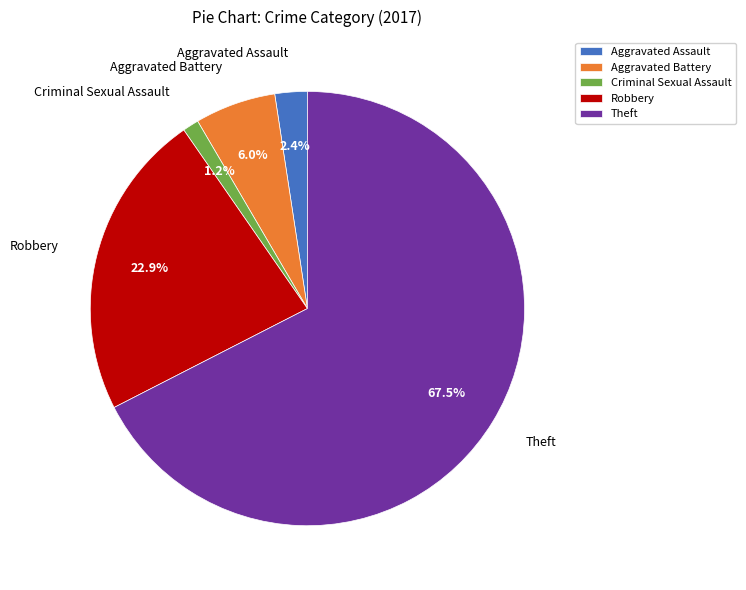

To the nearest percent, what is the combined percentage of Criminal Sexual Assault and Theft?

69%